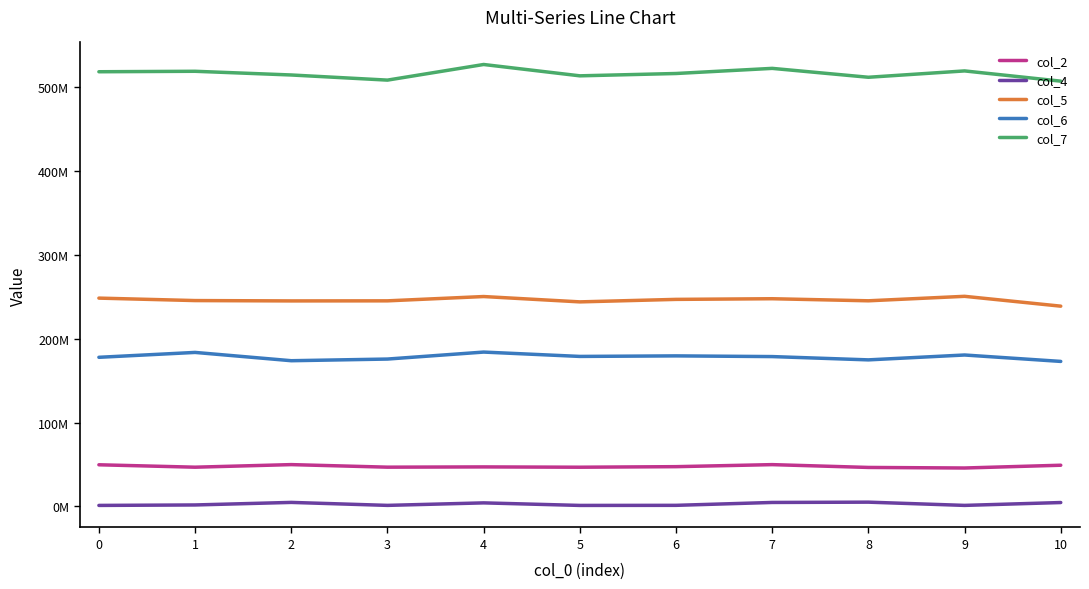

At how many categories does at least one series exceed 212057807?

11